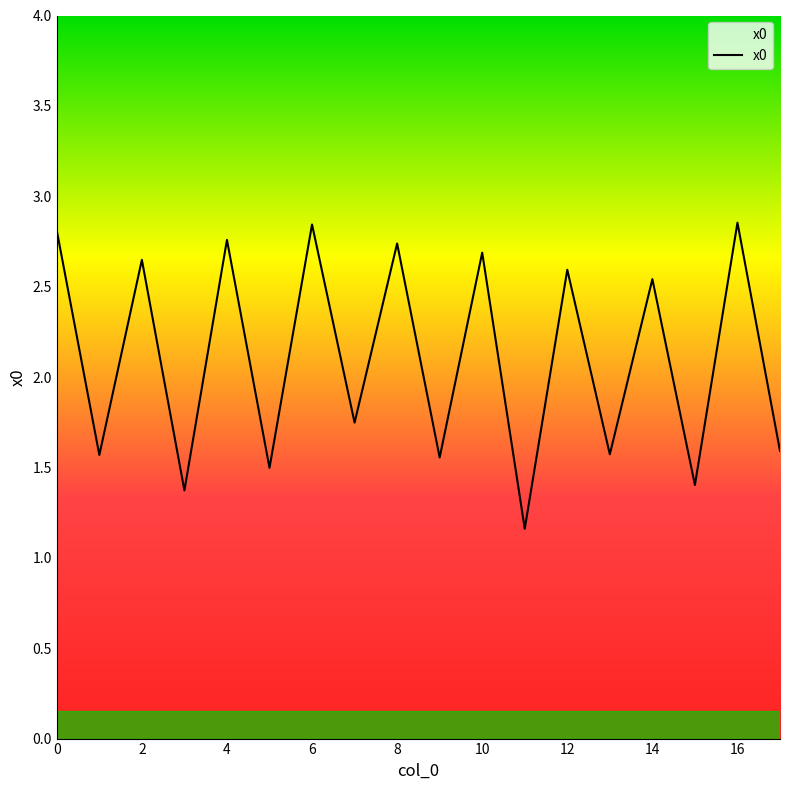

How many lines are shown in the chart?

1